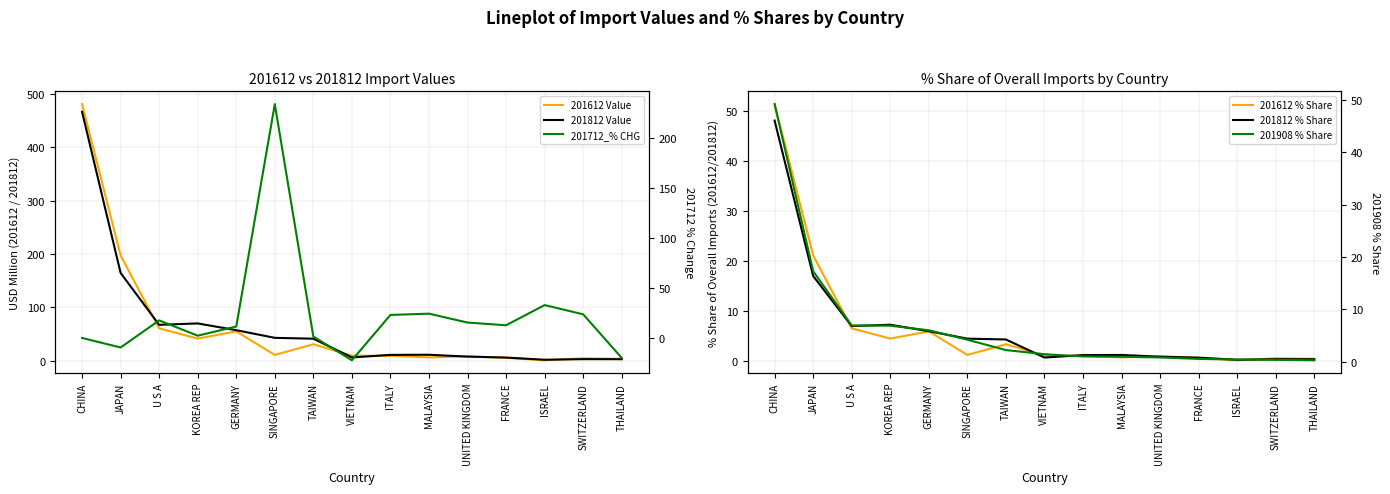

Is this an area chart (filled region under the line)?

No